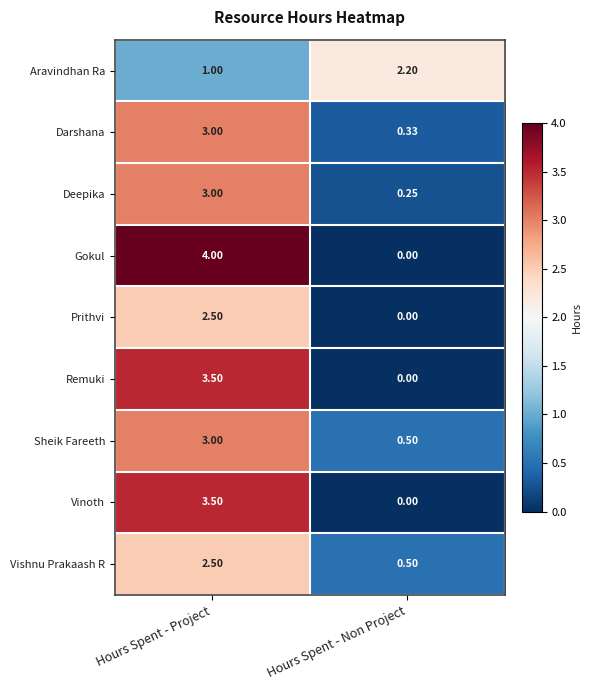

Which series has the widest spread of values?

Gokul